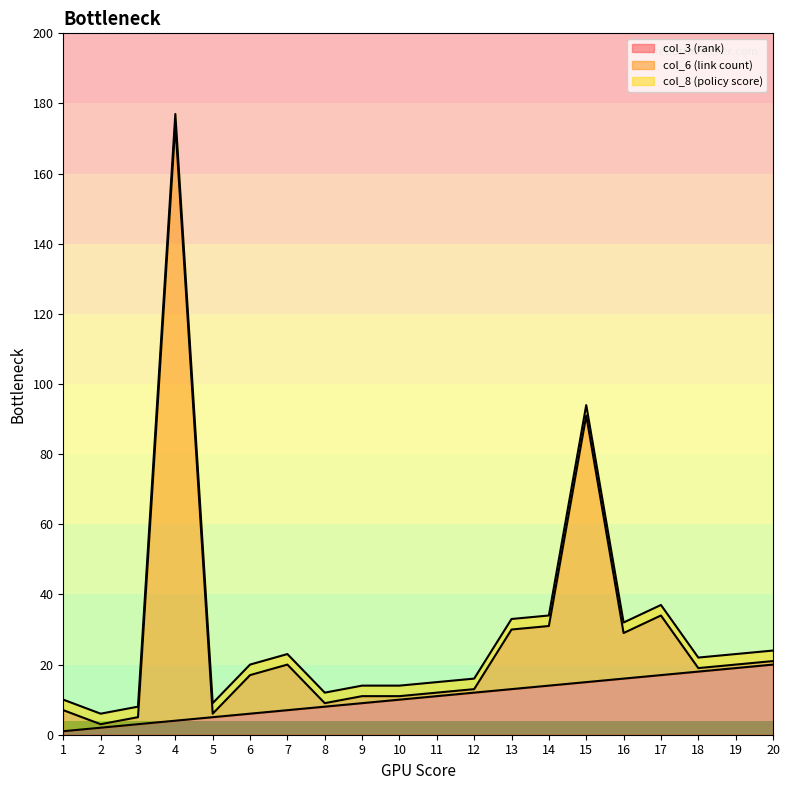

What is the lowest value of the col_3 (rank) series?

1